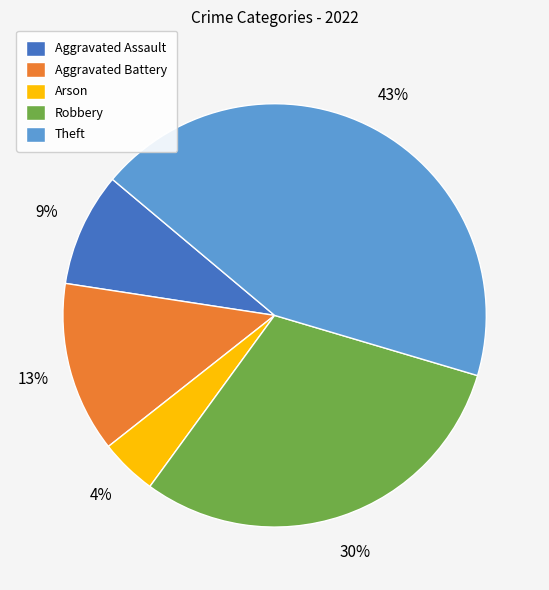

Does Robbery account for over 50% of the chart?

No